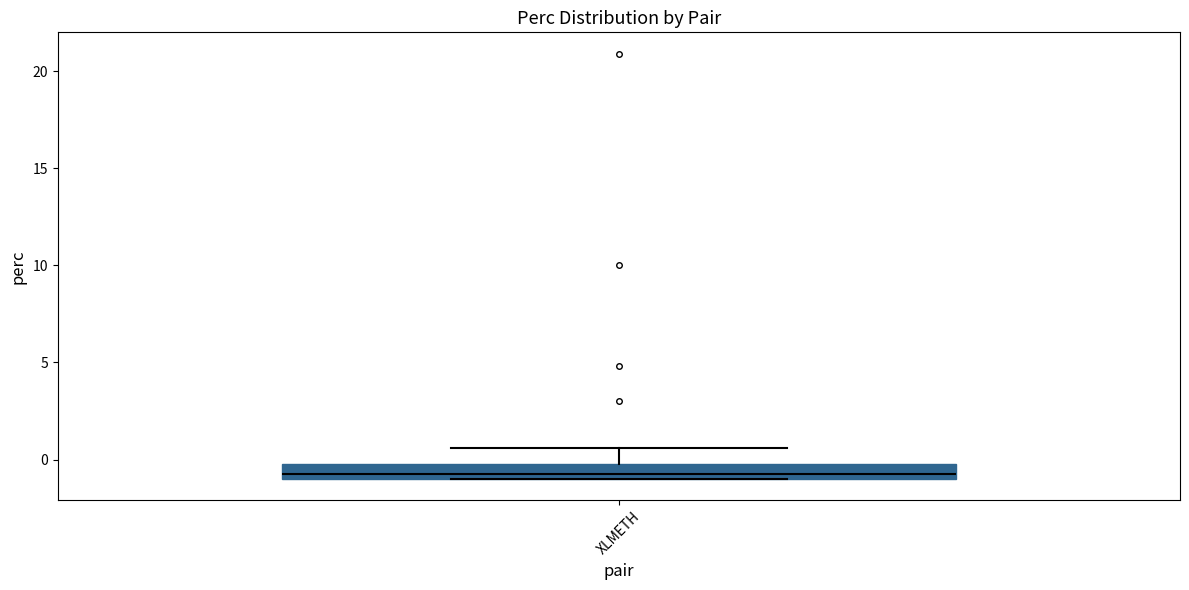

Transcribe this box plot: give where the median line is, the range the box spans, and where the two whiskers end, as read against the y-axis. The values are not printed on the chart, so give them approximately, as read against the axis.

median -0.5, box -1.0 to 0.0, whiskers -1.0 to 0.5